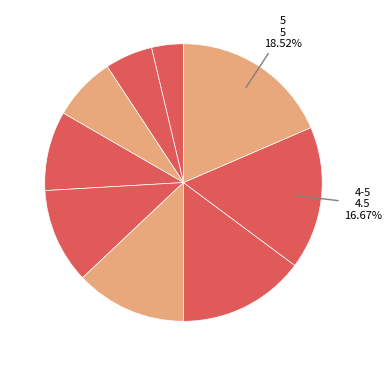

How many segments does this pie chart have?

9